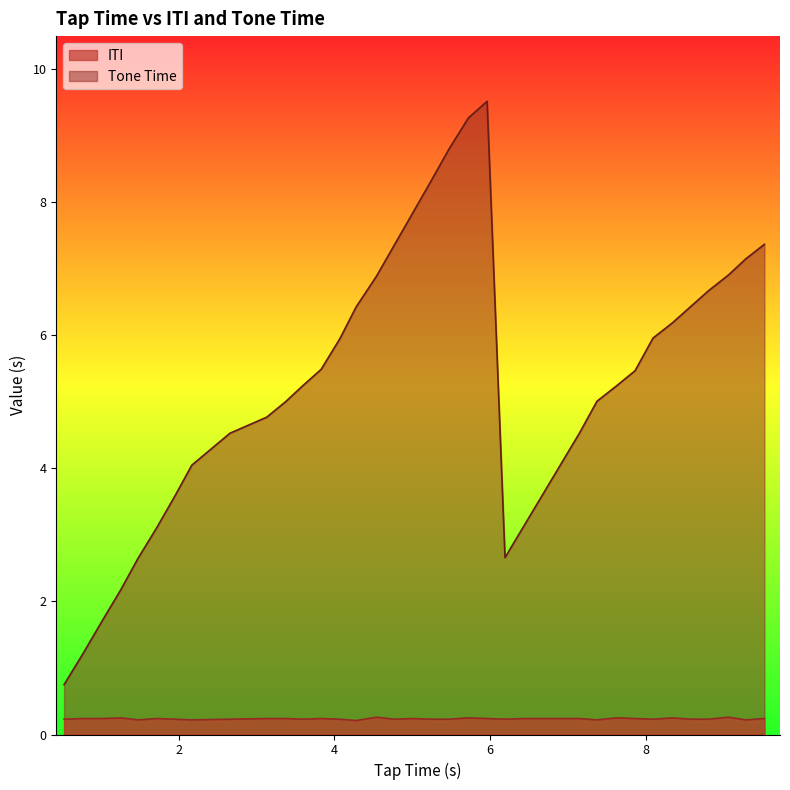

Which category has the lowest value in the Tone Time series?

0.53